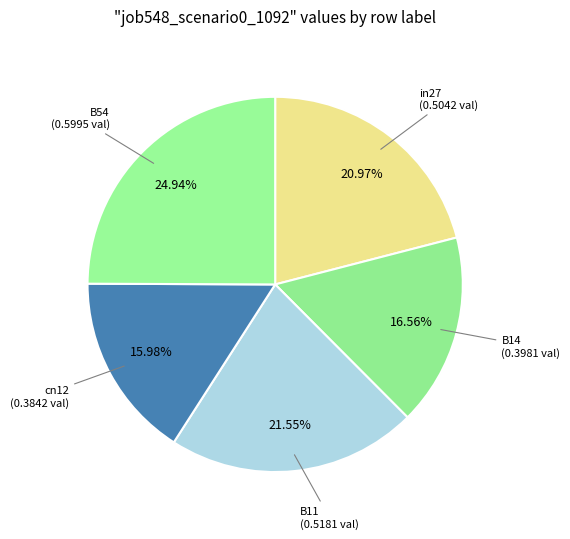

Is cn12 the majority of the pie?

No